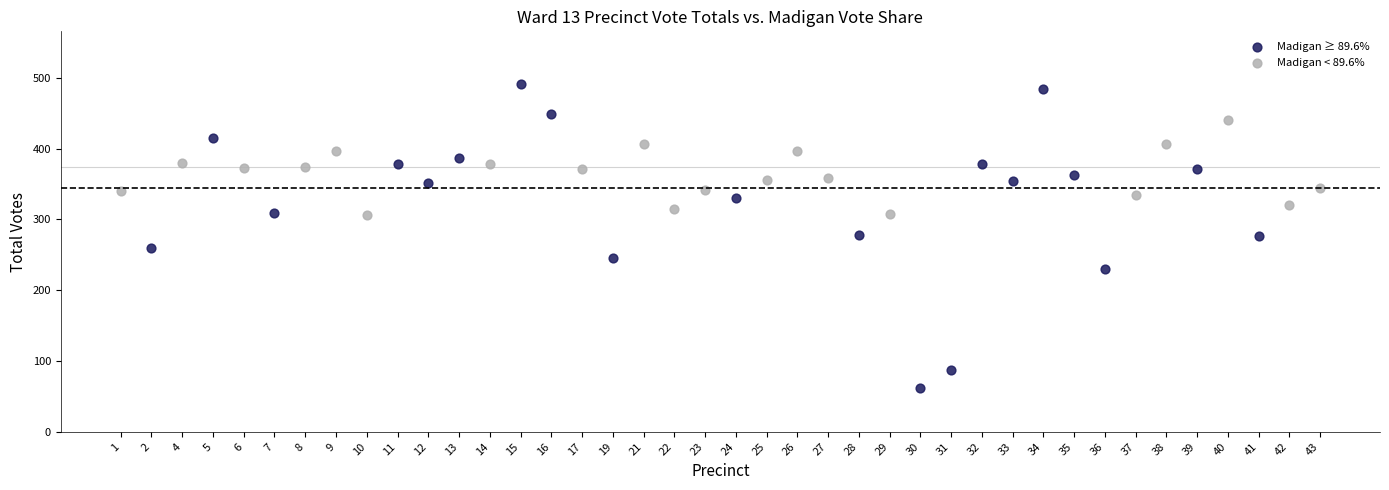

Which series has the largest Y range (max minus min)?

Madigan ≥ 89.6%